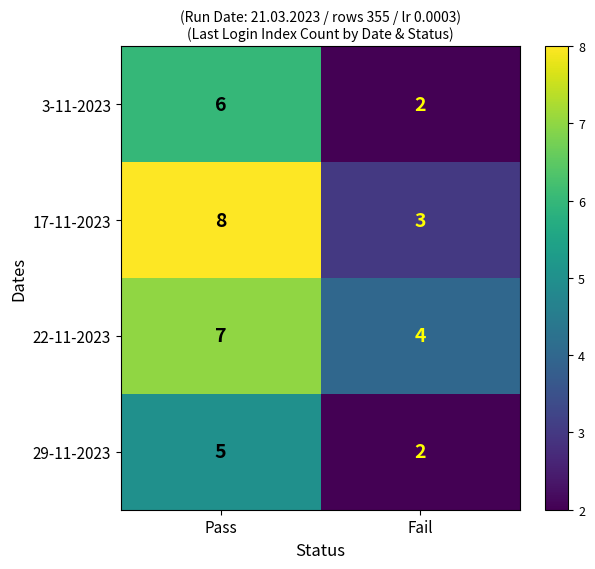

What is the smallest value displayed?

2